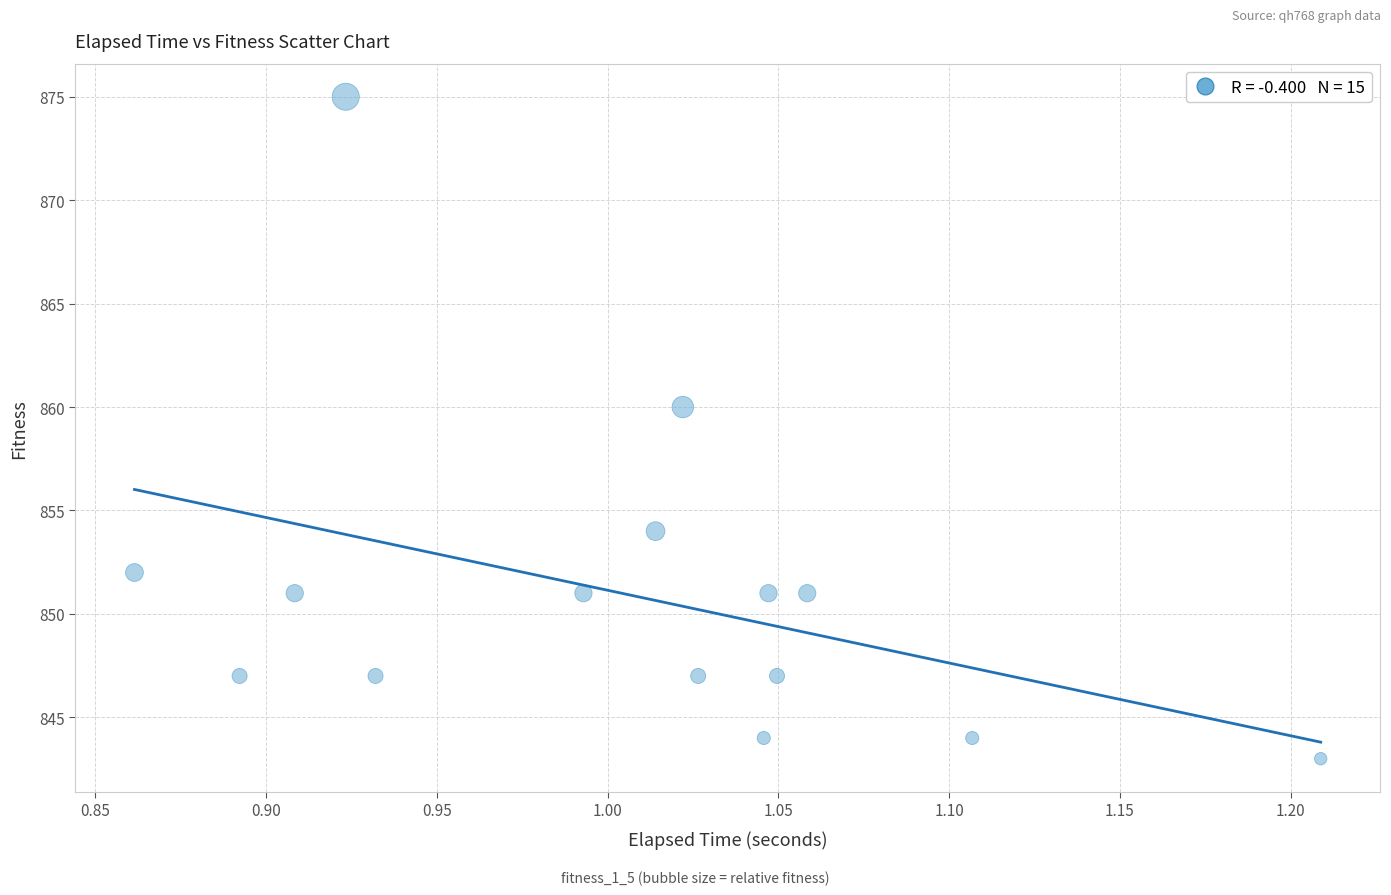

What is the range of Y values (max minus min)?

32